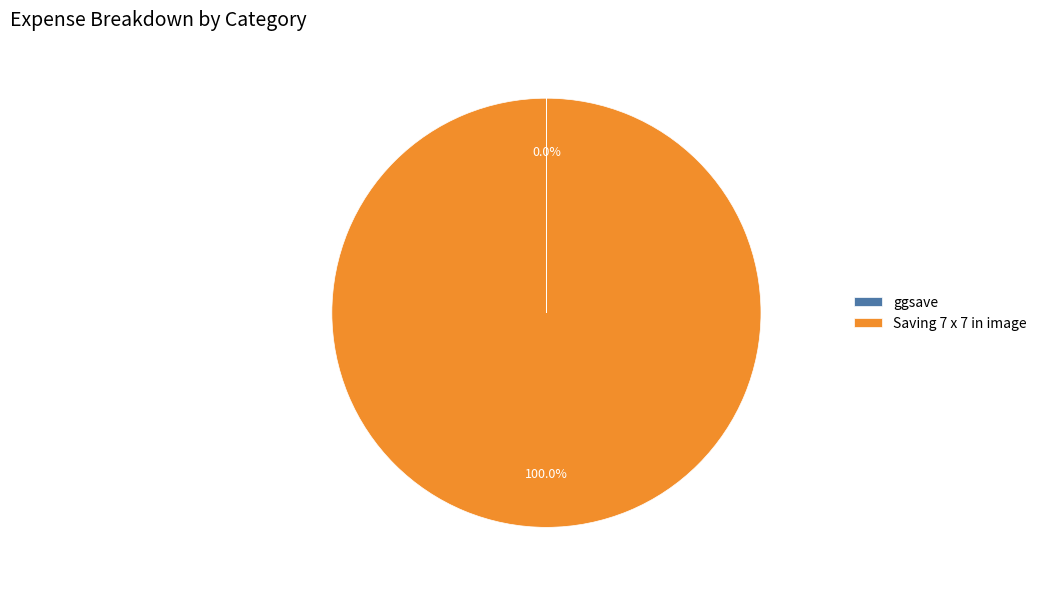

Which category has the biggest portion of the pie?

Saving 7 x 7 in image